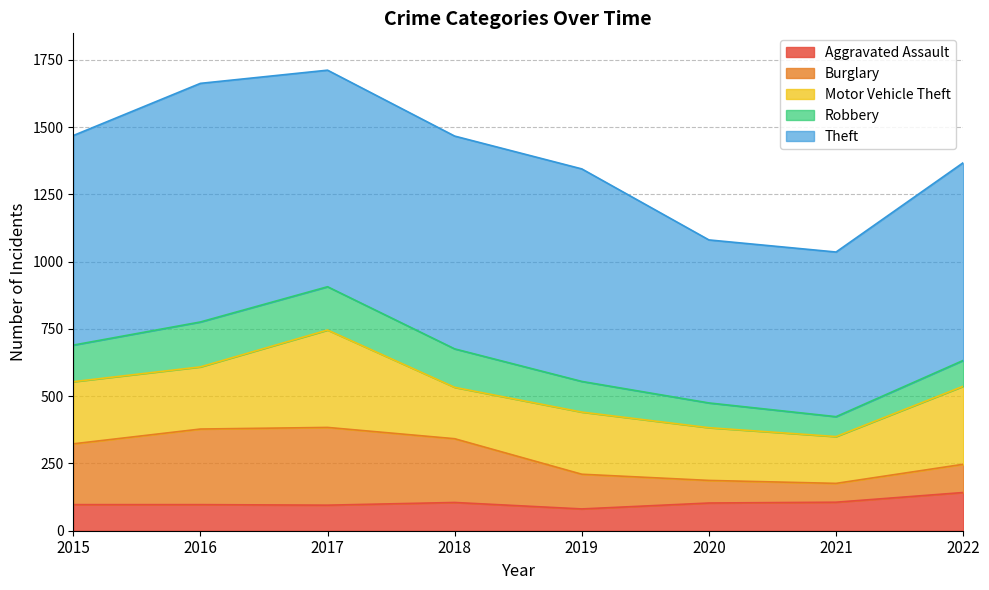

What is the total value across all series at 2020?

1081